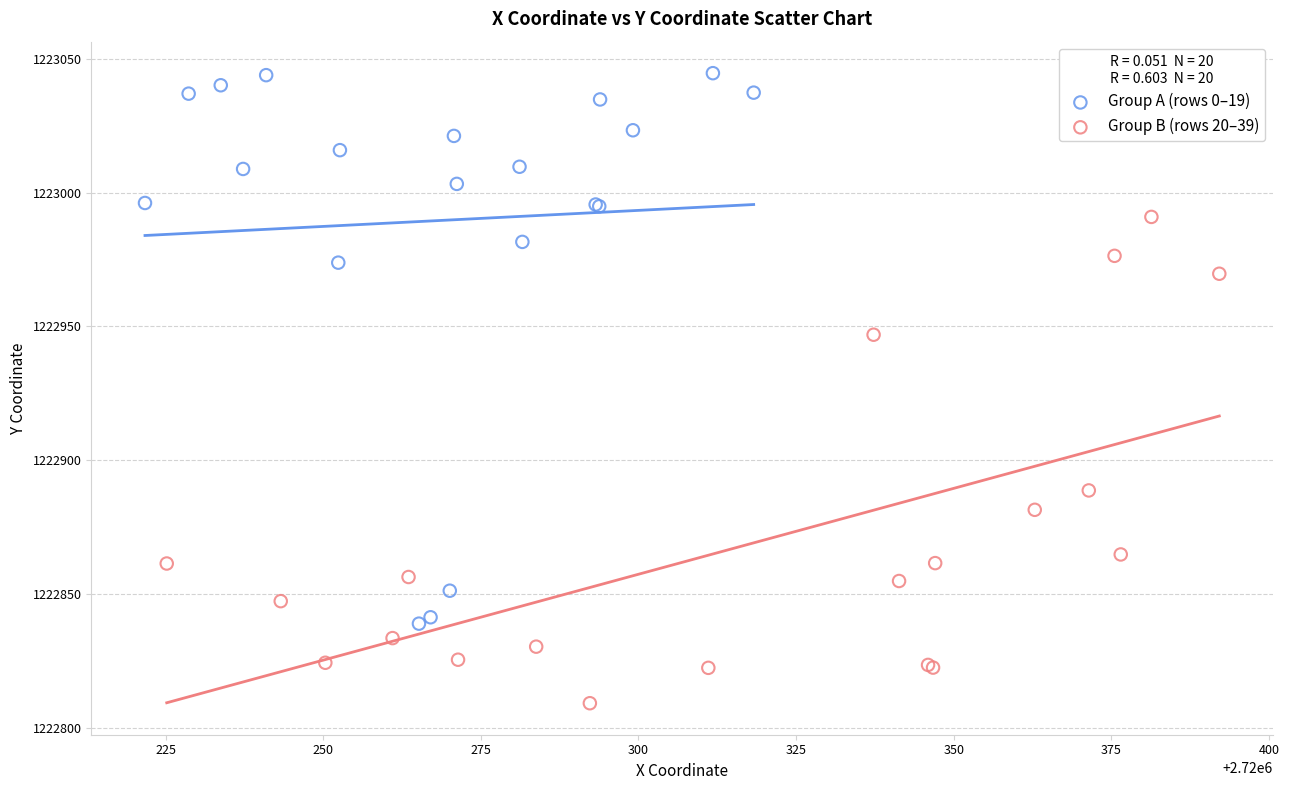

Which series reaches the minimum Y coordinate?

Group B (rows 20–39)